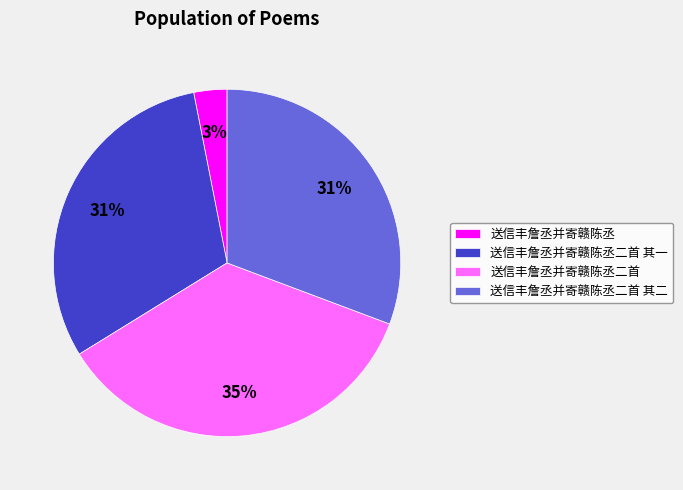

To the nearest percent, what is the combined percentage of 送信丰詹丞并寄赣陈丞二首 其一 and 送信丰詹丞并寄赣陈丞?

34%